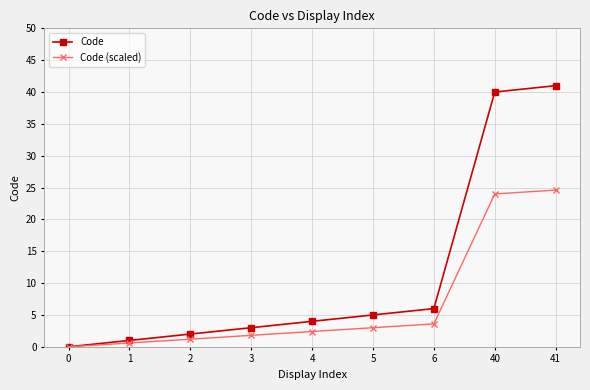

What is the difference between the Code values at 6 and 5?

1.0